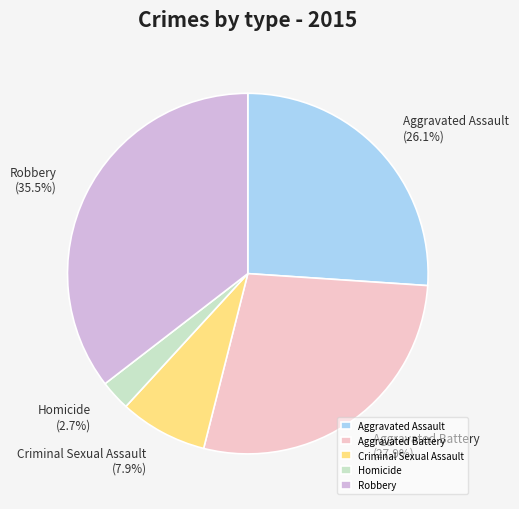

What is the ratio of the value at Homicide to the value at Aggravated Assault?

0.1